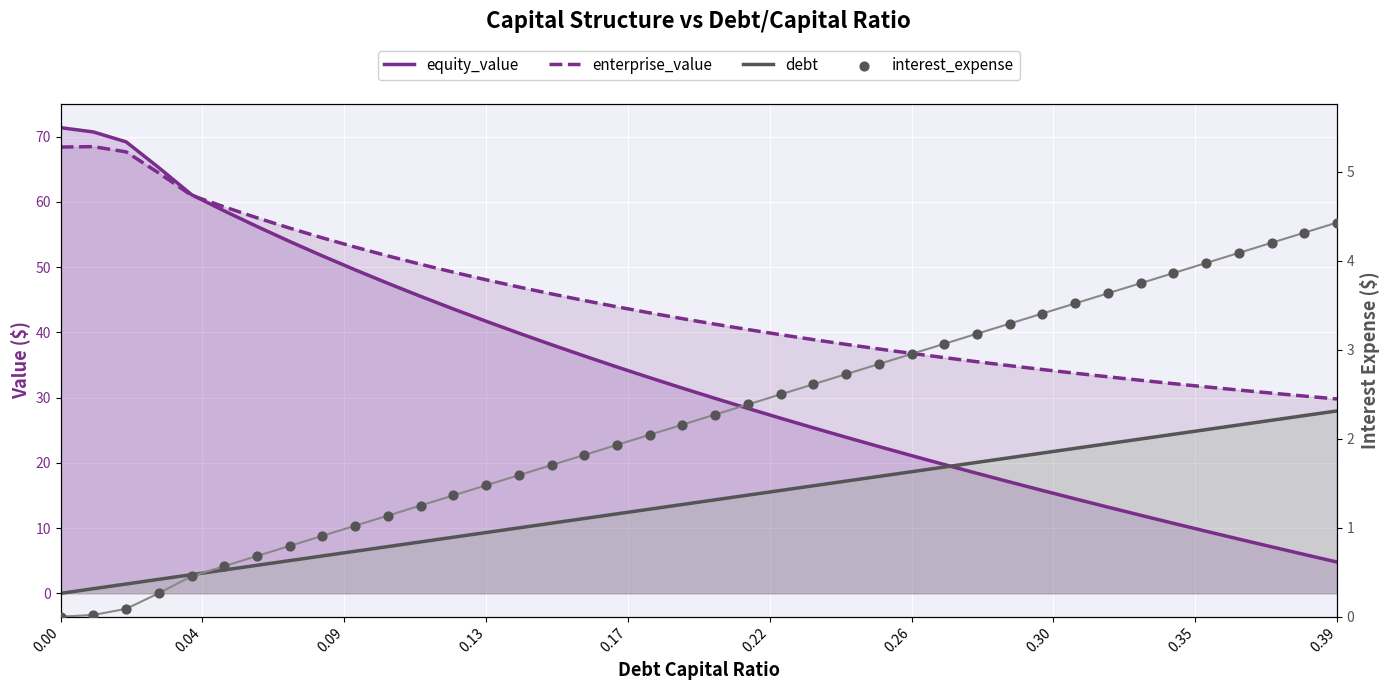

Which series contains the lowest Y value?

debt